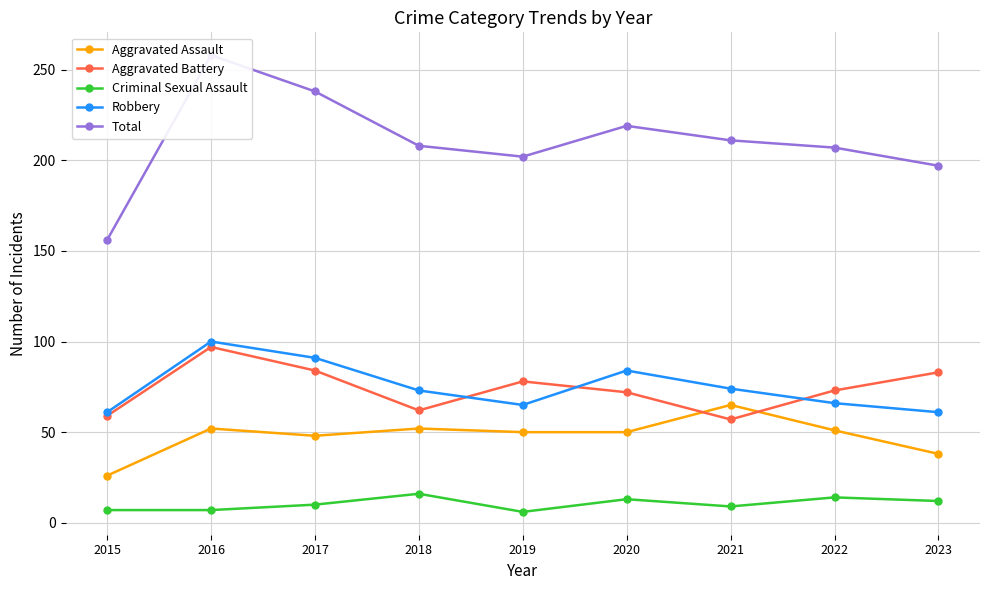

What is the lowest value of the Total series?

156